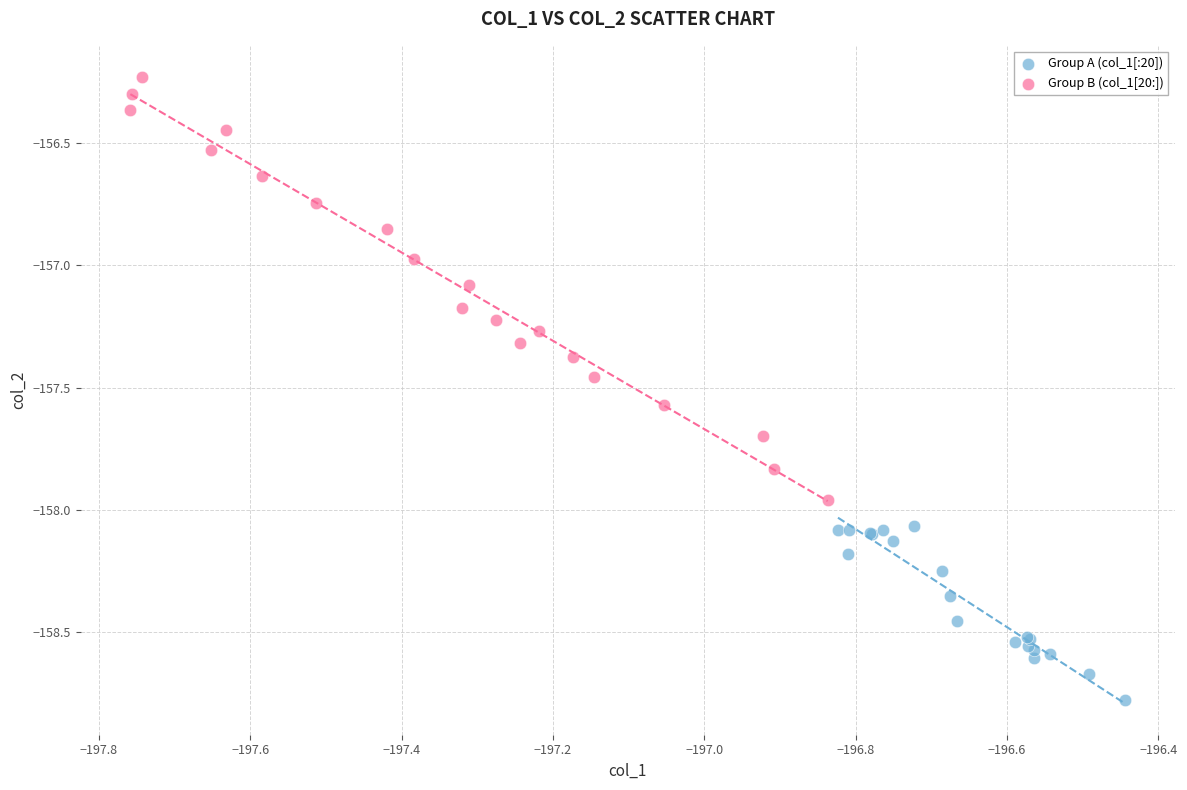

Which series contains the lowest Y value?

Group A (col_1[:20])